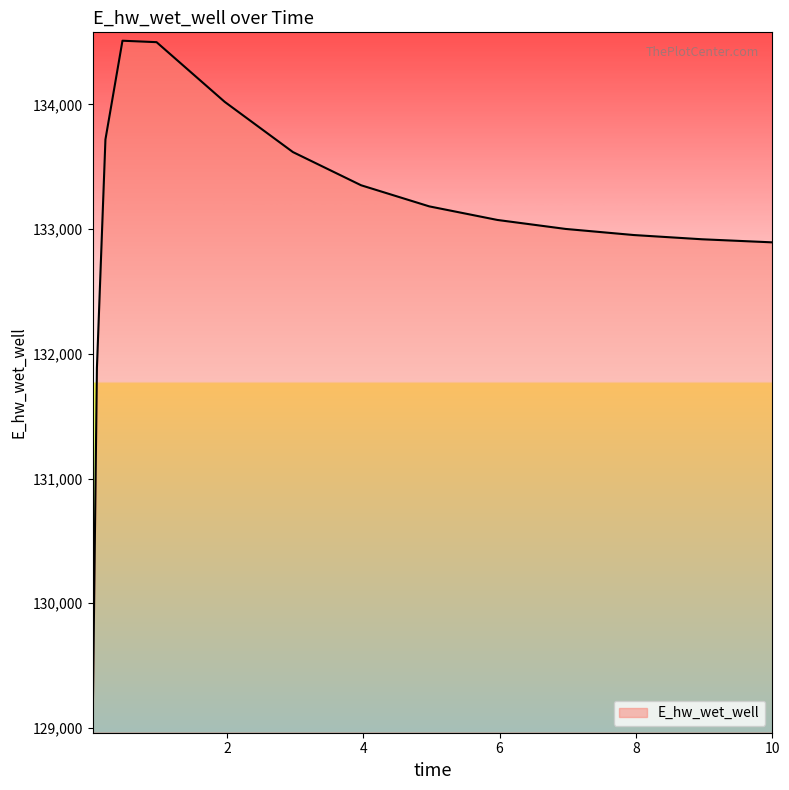

True or false: there are more than 0 points higher than both neighbors.

True